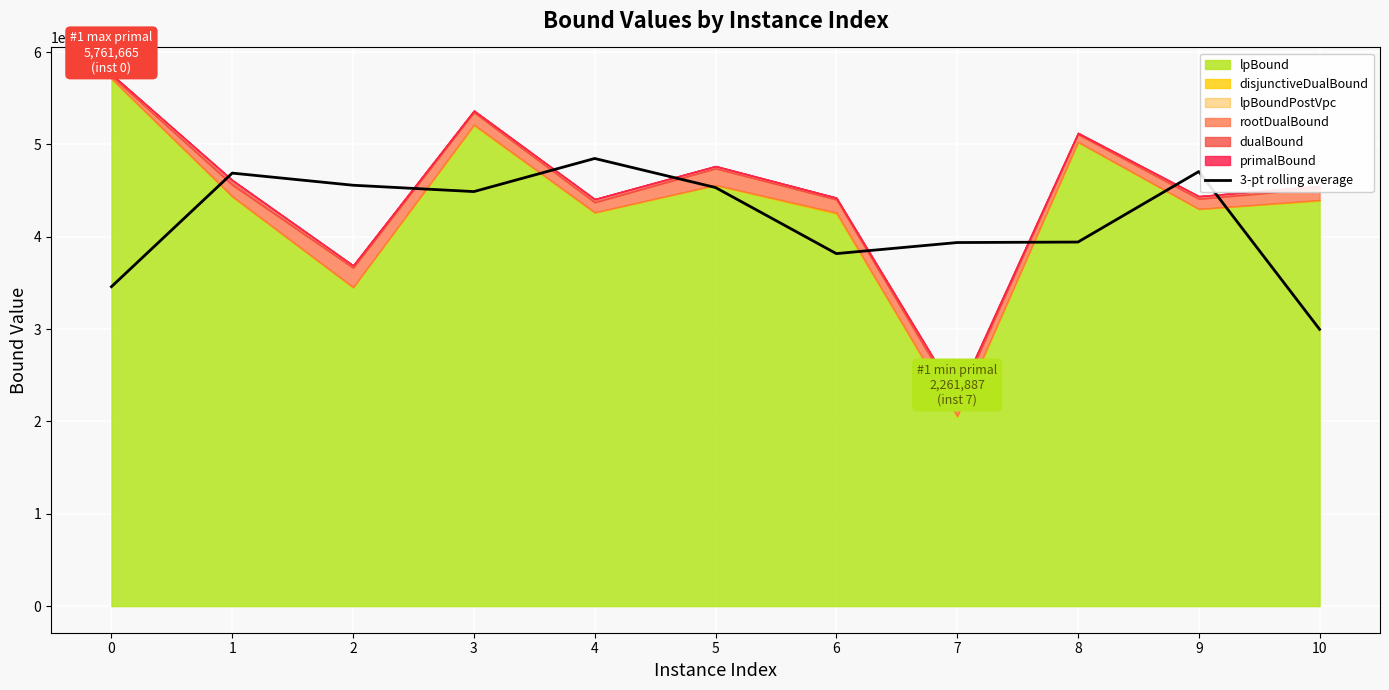

The value of 3-pt rolling average at 10 is 2997199.2. True or false?

True